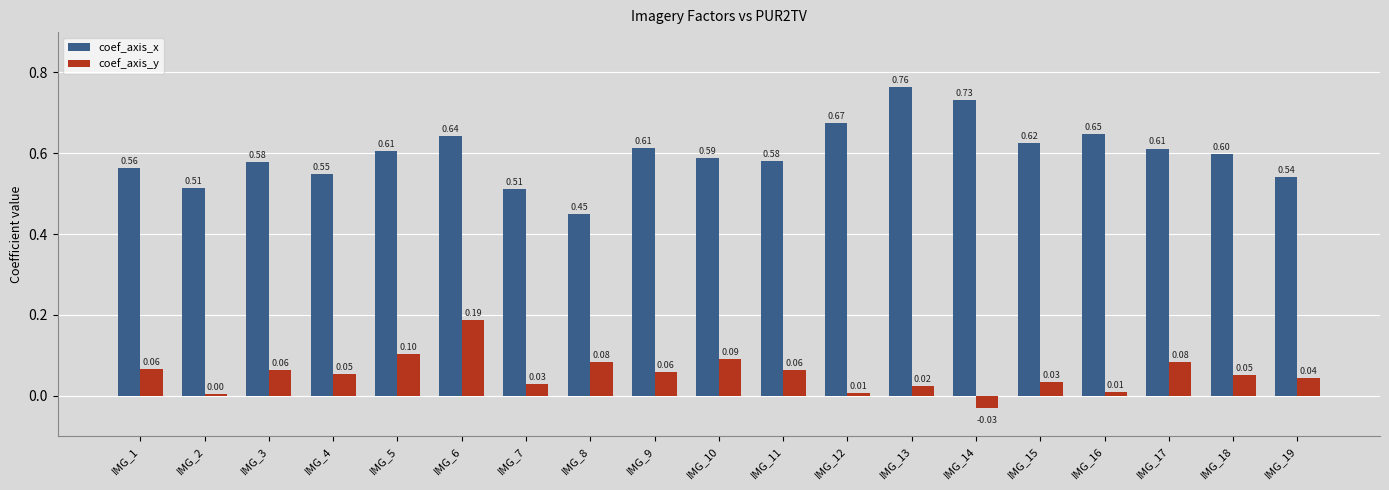

True or false: coef_axis_x has a value of 0.6 at IMG_18.

True